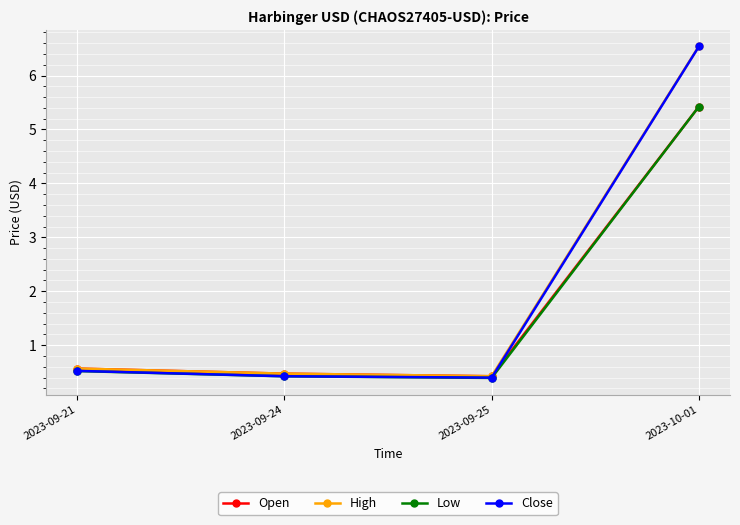

What position from the right is 2023-09-21?

4